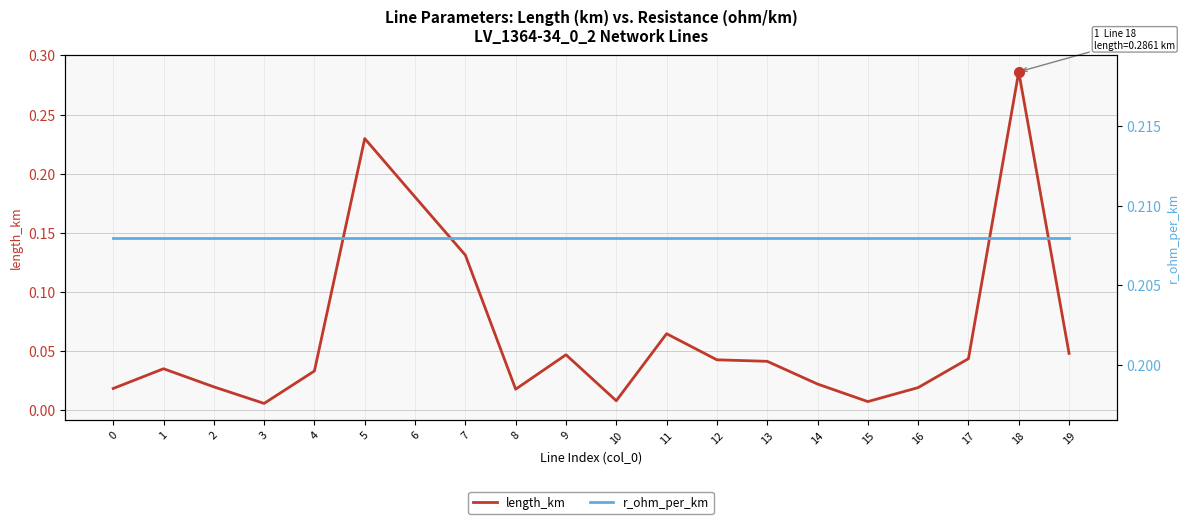

Which series has the largest total across all categories?

r_ohm_per_km